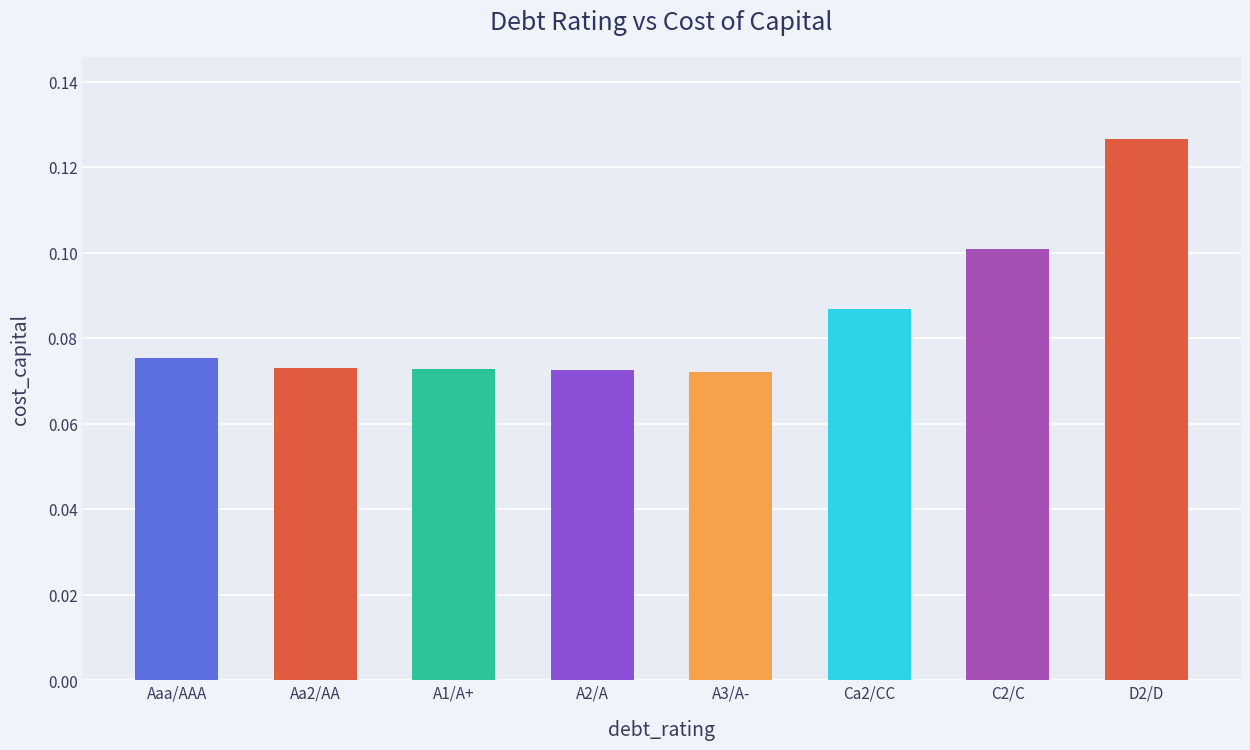

Does the chart contain stacked bars?

No